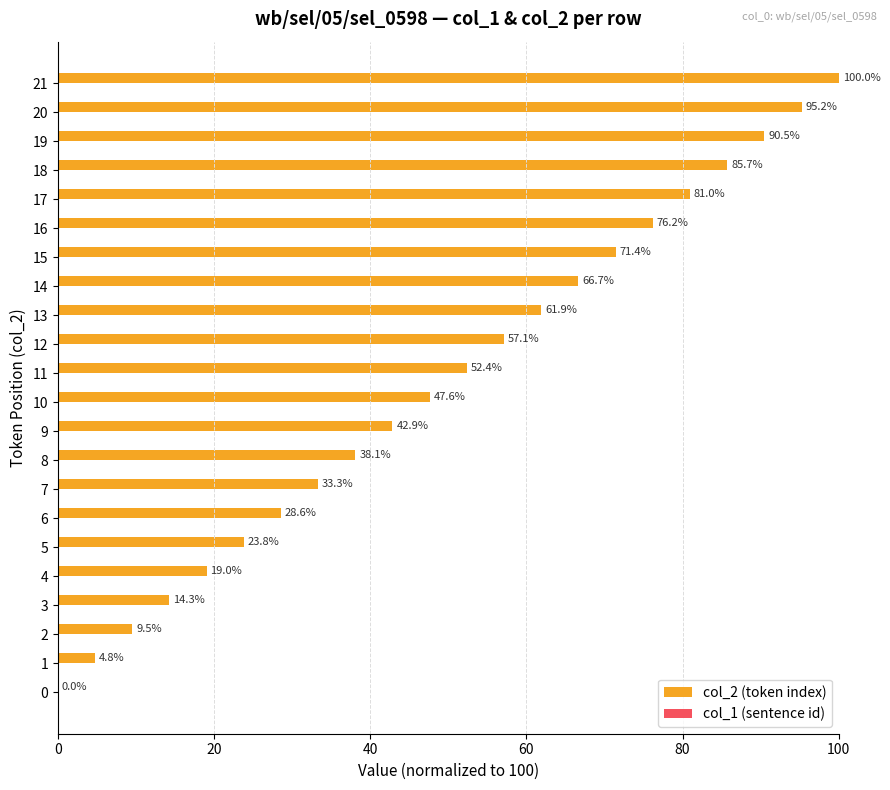

Between 21 and 17, which is larger?

21